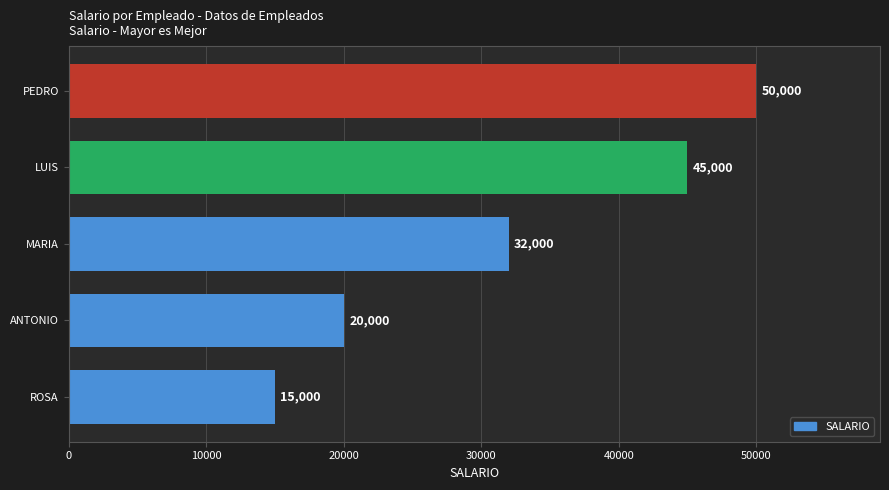

What is the greatest value displayed?

50000